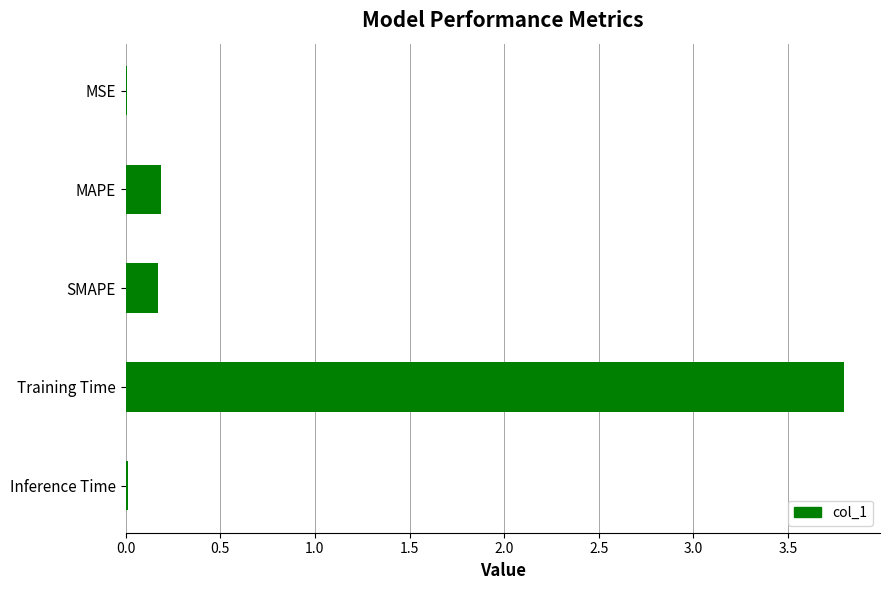

What is the sum of all values?

4.2